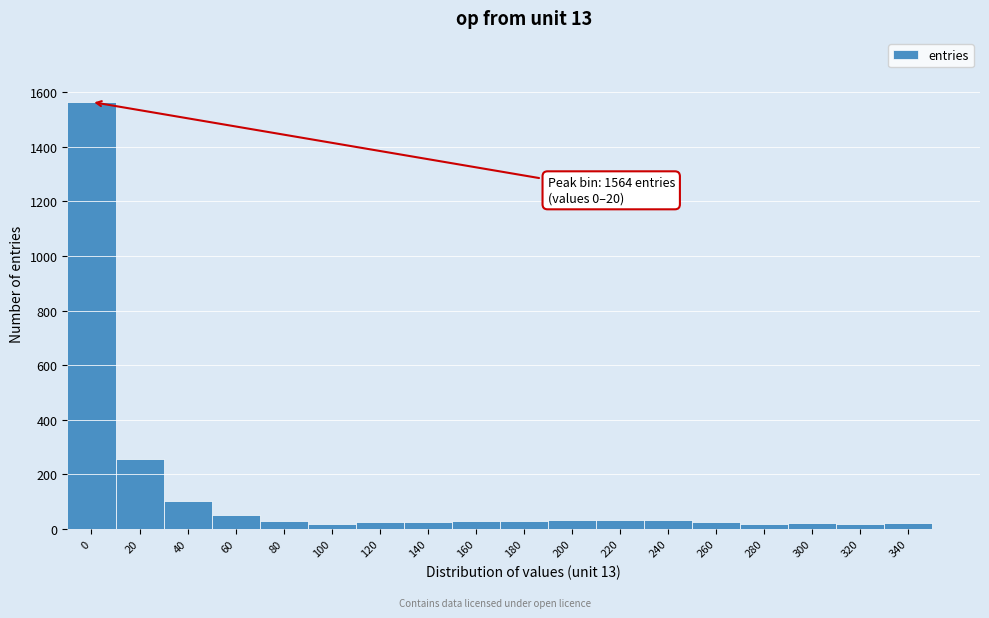

What is the difference between the maximum and minimum values?

1547